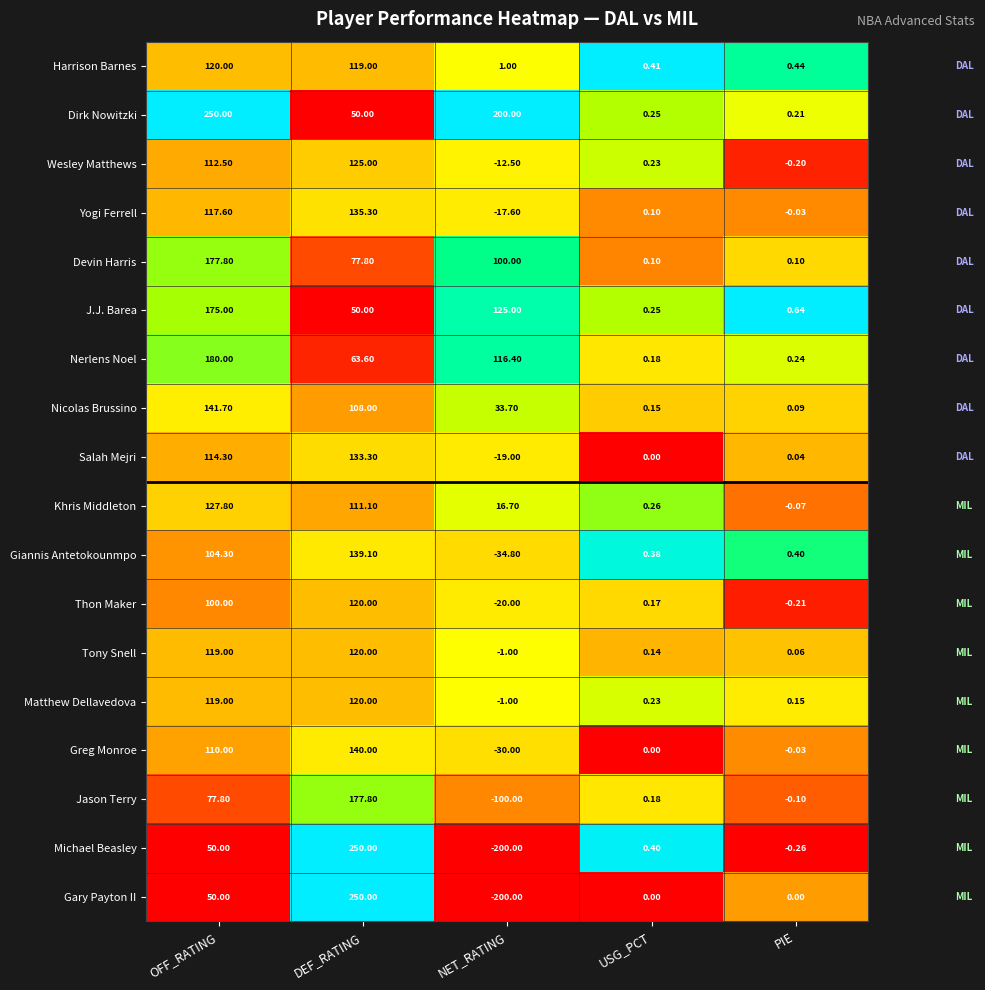

What is the total value across all series at DEF_RATING?

2290.0